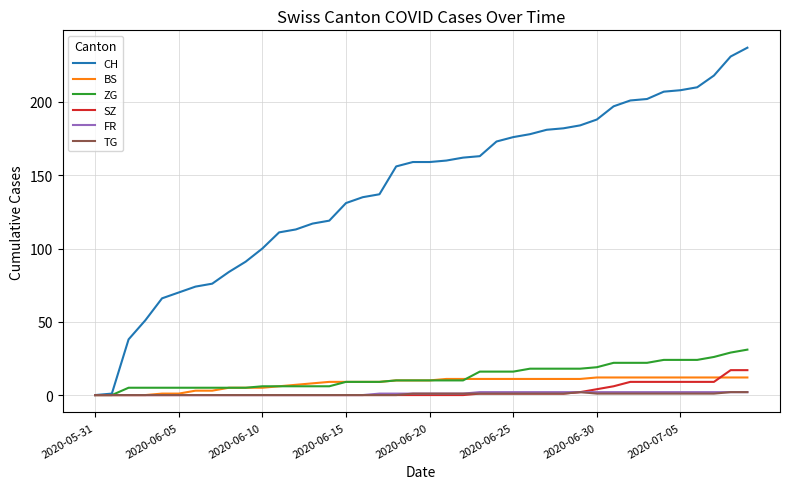

What is the greatest value displayed?

237